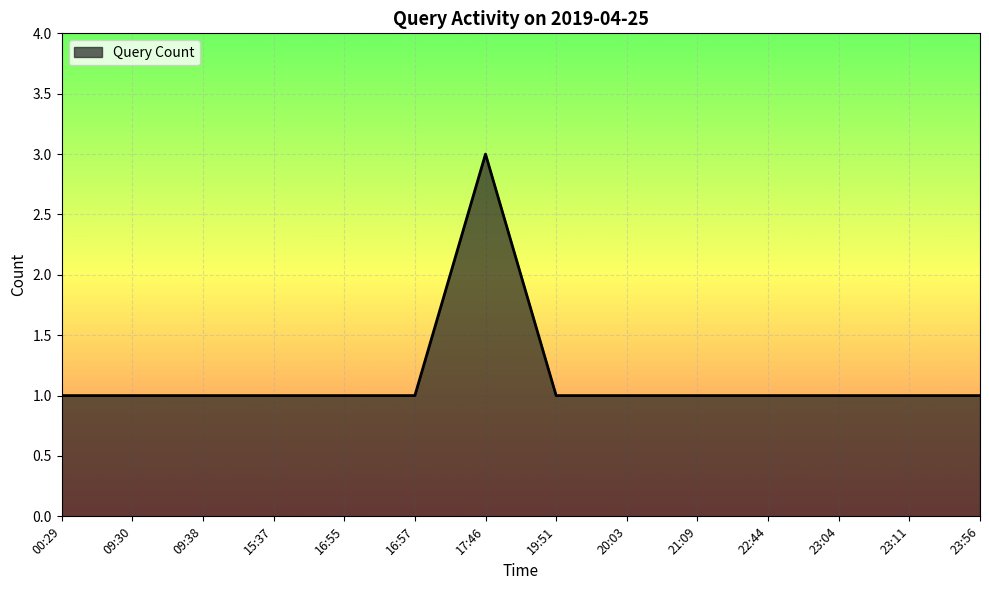

The chart shows a value of 0 at 21:09. True or false?

False